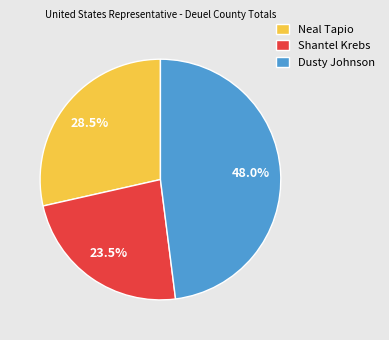

Which category has the smallest portion of the pie?

Shantel Krebs